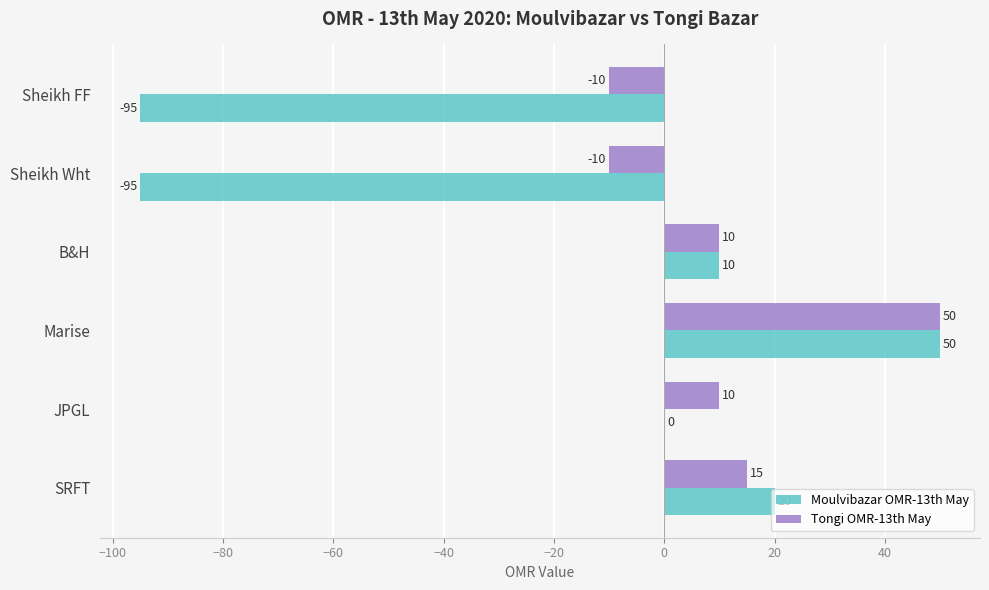

What value does the Tongi OMR-13th May series have at Sheikh Wht, to the nearest 5?

-10